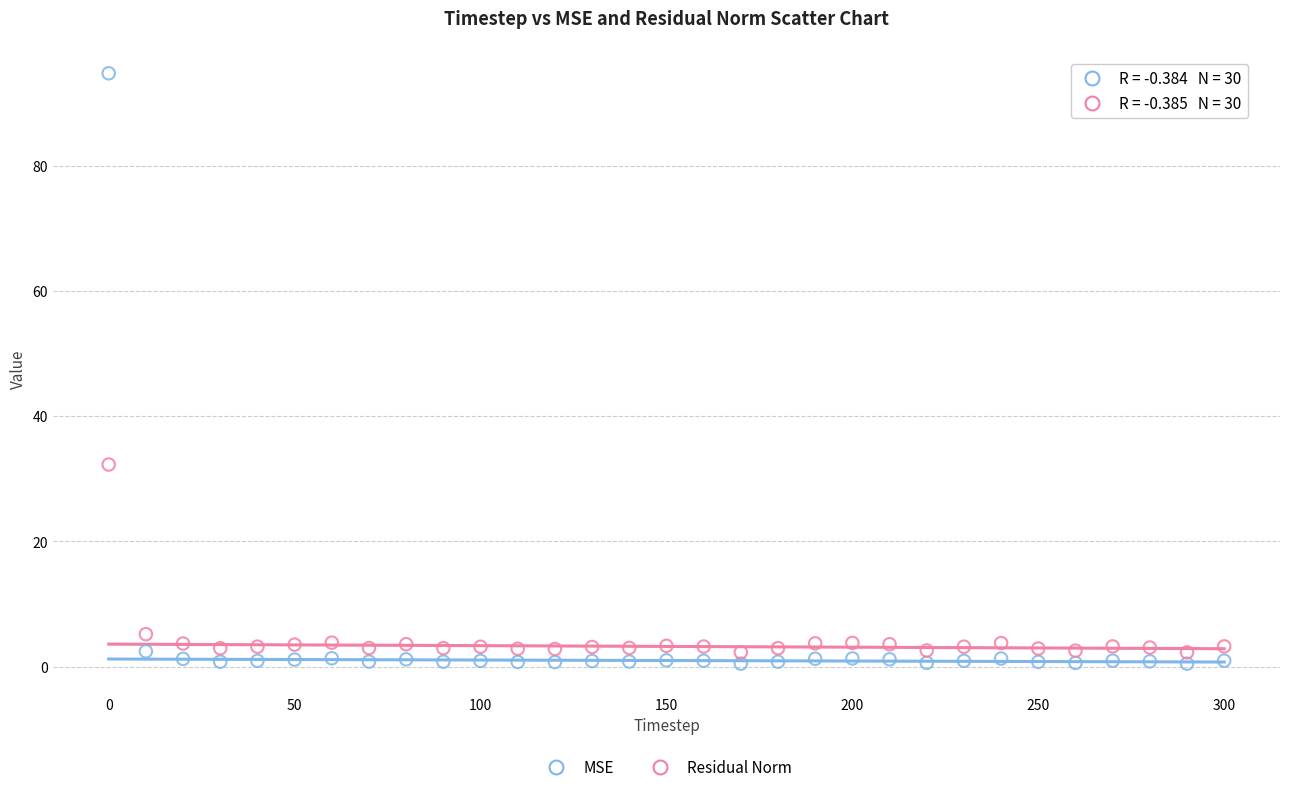

What is the X range (max minus min) for the scatter plot?

300.0